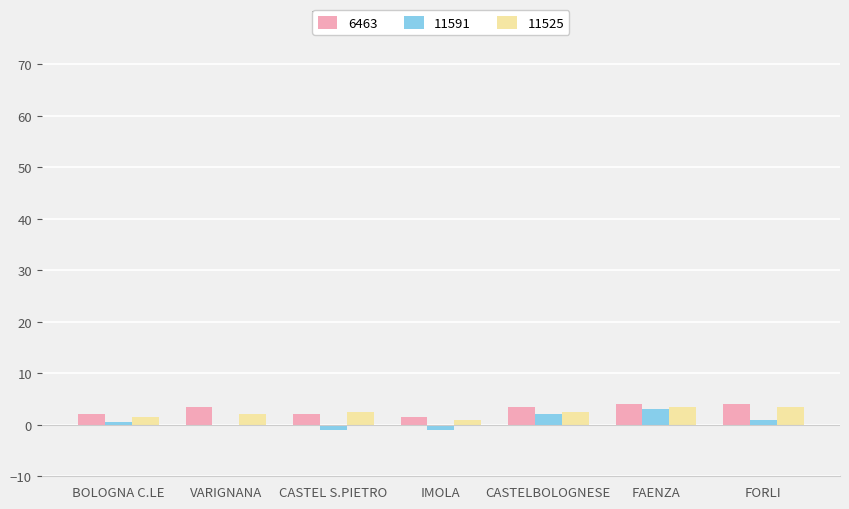

What is the sum of all 6463 values?

20.5